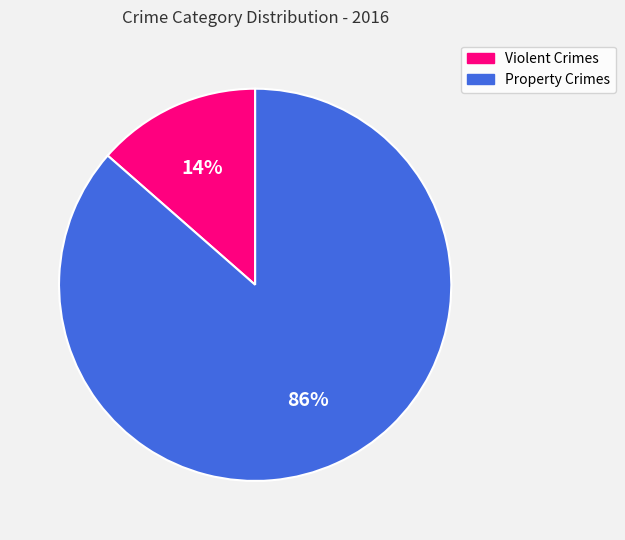

Which category has the smallest portion of the pie?

Violent Crimes